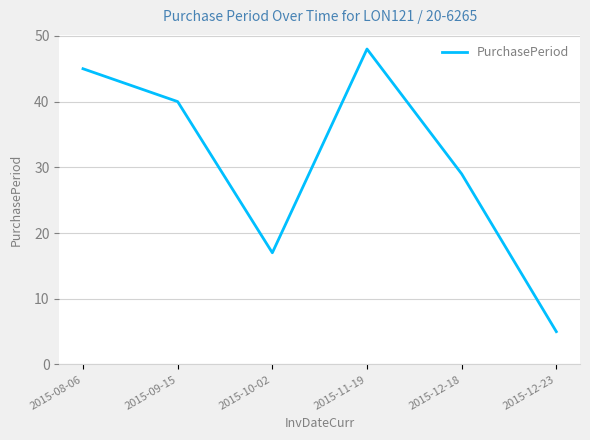

What is the maximum value shown in the chart?

48